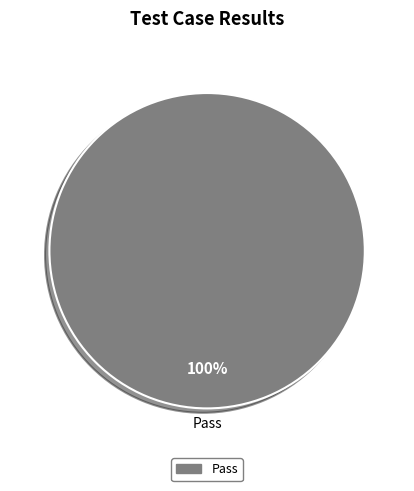

Rank the categories by value from highest to lowest.

Pass